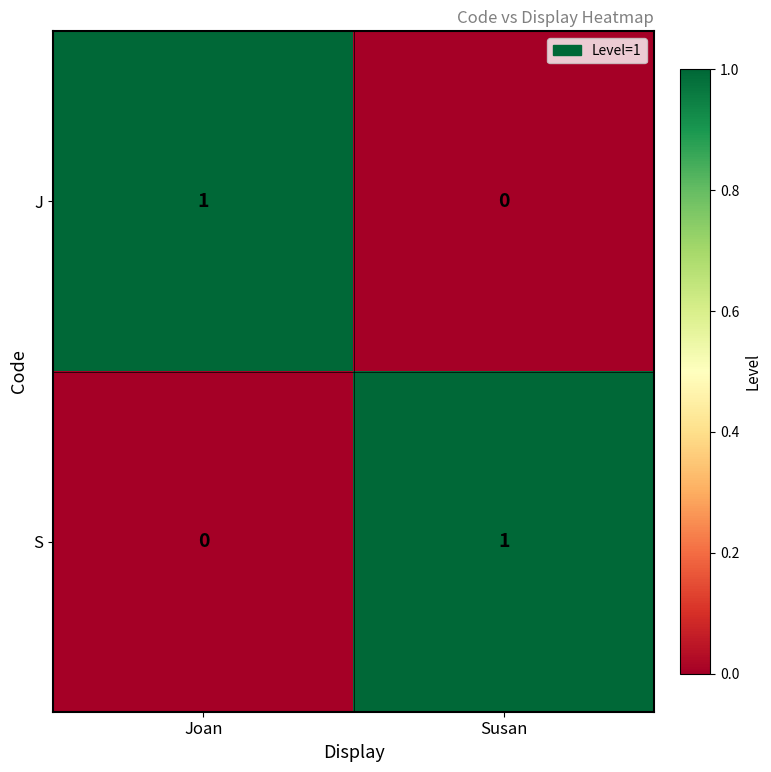

Is the value of J at Susan greater than the value of S at Susan?

No